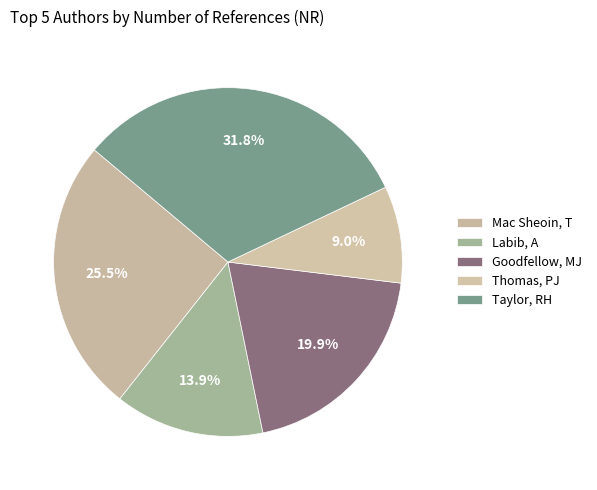

How many segments does this pie chart have?

5